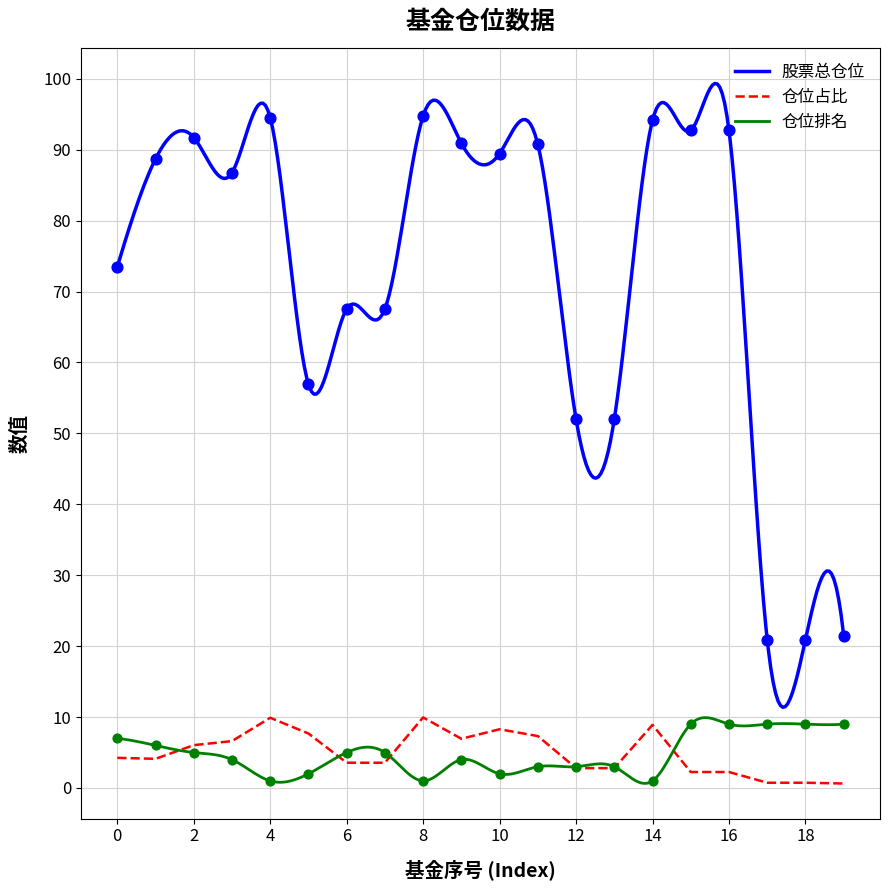

What is the total value across all series at 3?

97.4